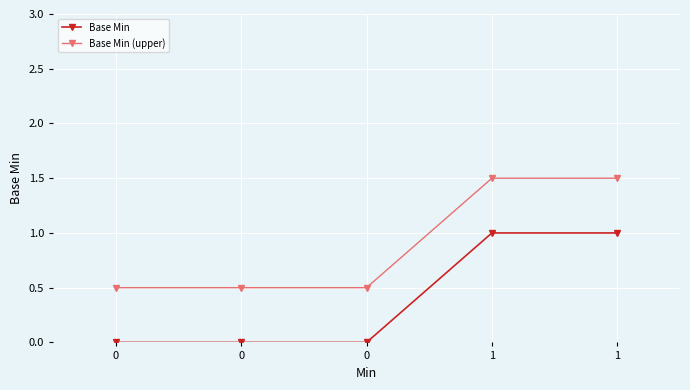

Is the value of Base Min at 0 greater than the value of Base Min (upper) at 0?

No